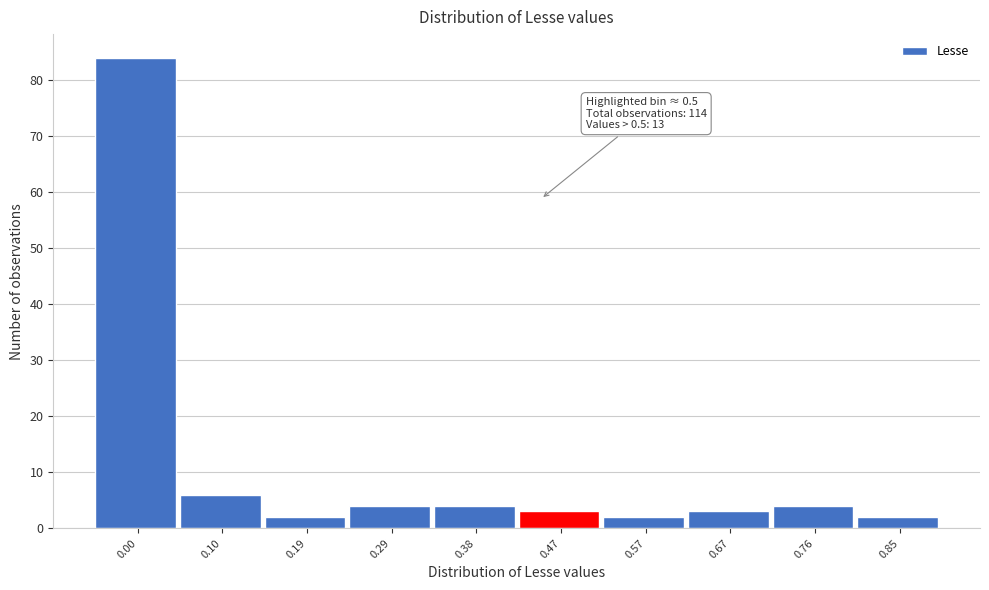

Reading left to right, extract all data points from this chart.

0.00=84	0.10=6	0.19=2	0.29=4	0.38=4	0.47=3	0.57=2	0.67=3	0.76=4	0.85=2